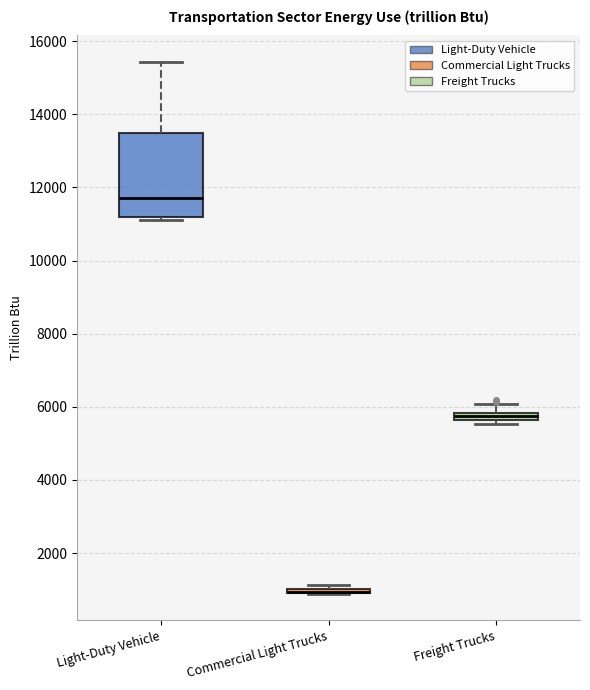

Where is the lower edge of the box for Light-Duty Vehicle on the y-axis? The values are not printed on the chart, so give them approximately, as read against the axis.

11200